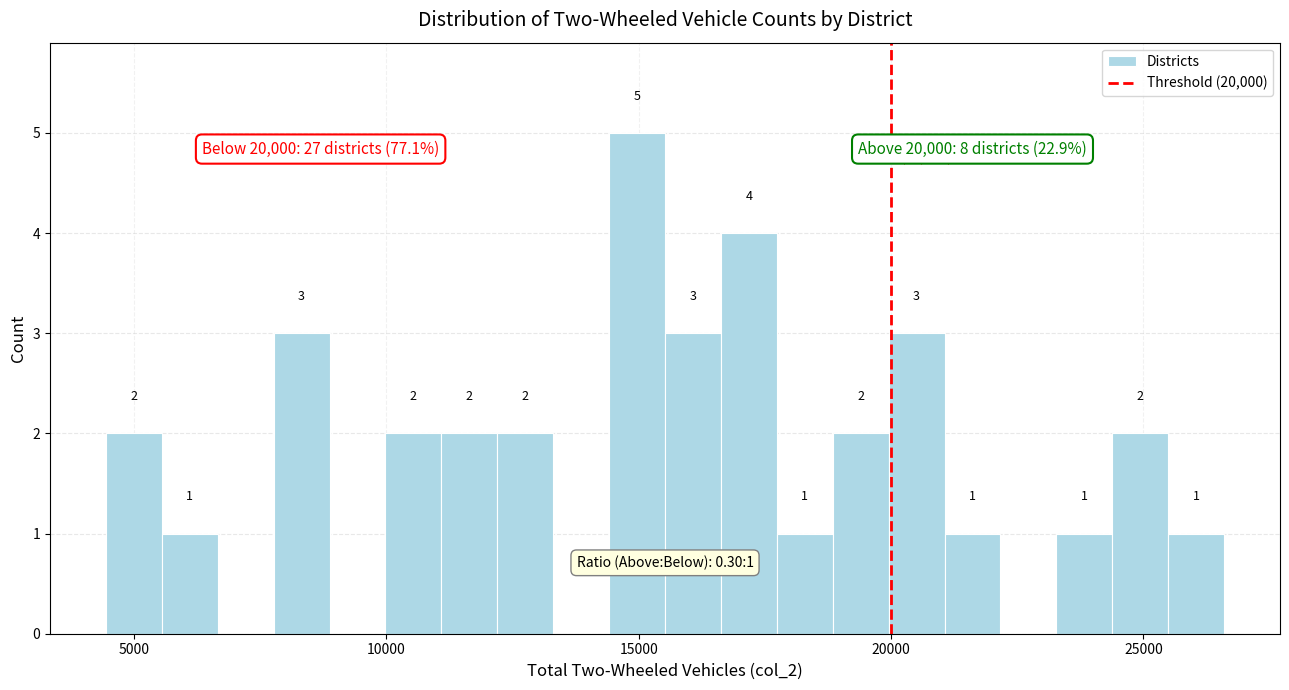

Around what value on the x-axis is the tallest bar? Give the approximate position of its centre, as read against the axis.

15000